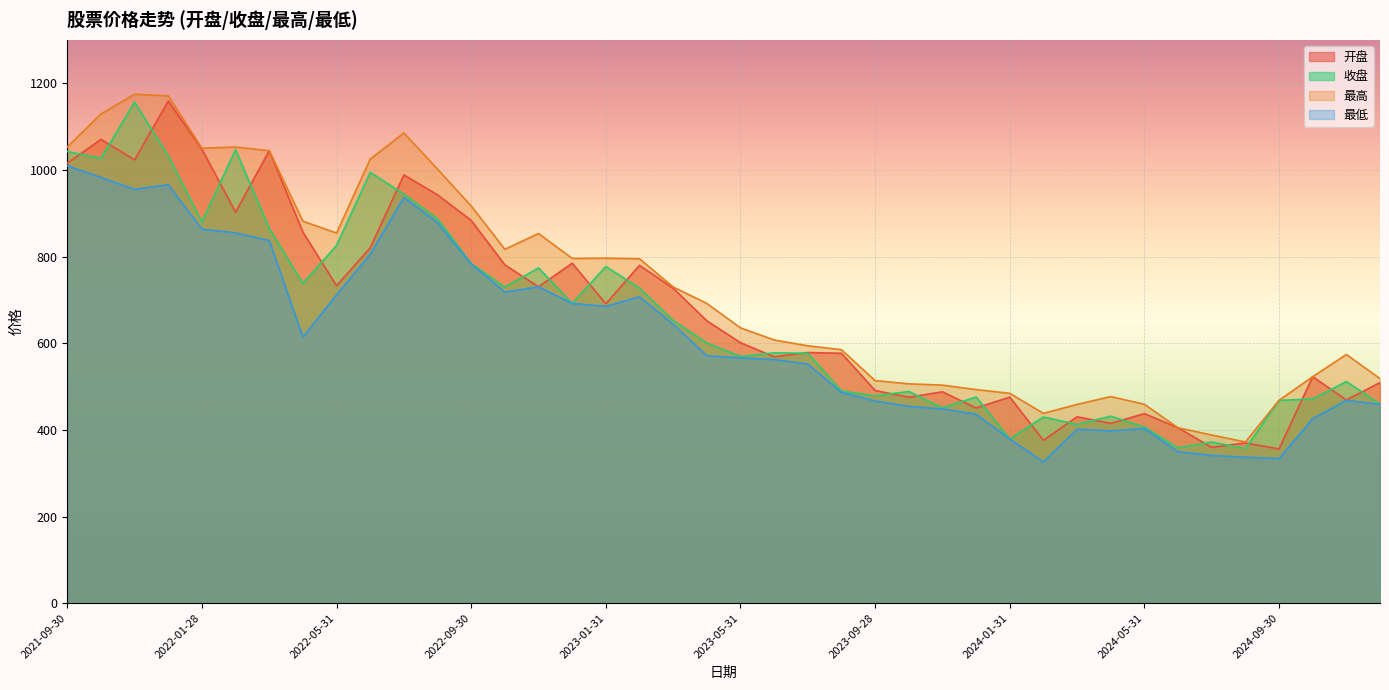

True or false: 最低 and 开盘 intersect in this chart.

False